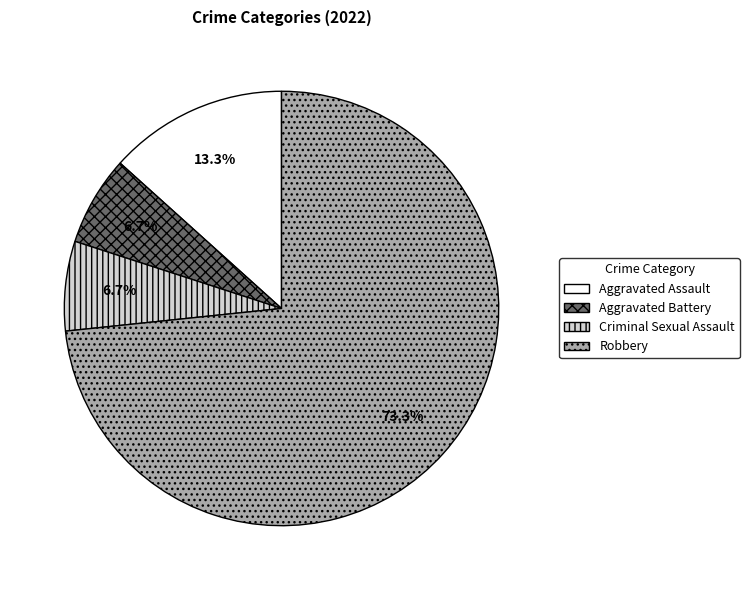

What percentage is the Criminal Sexual Assault slice, to the nearest percent?

7%